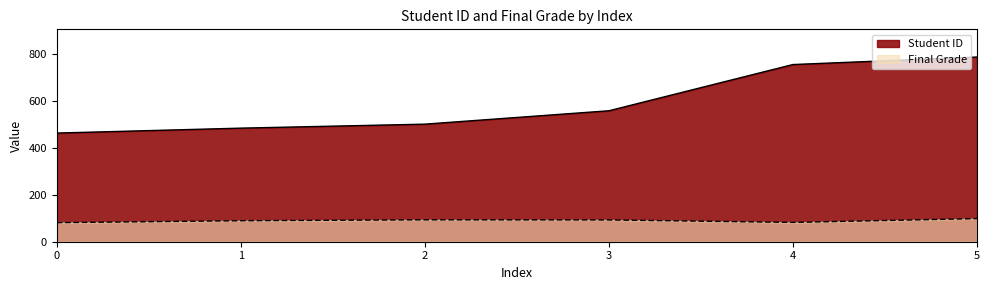

How many data points does each series have?

6